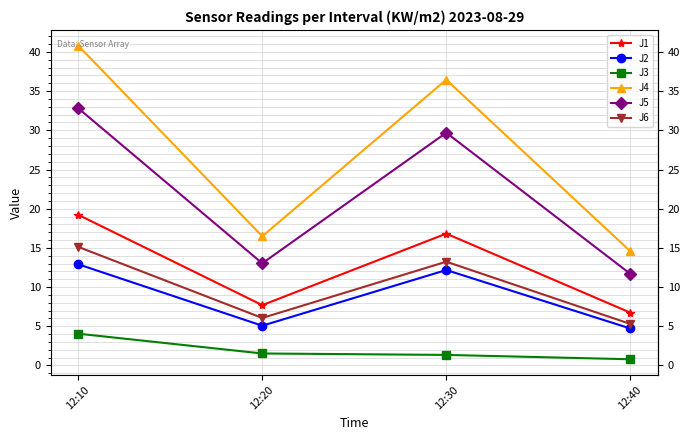

How many series are shown in this chart?

6